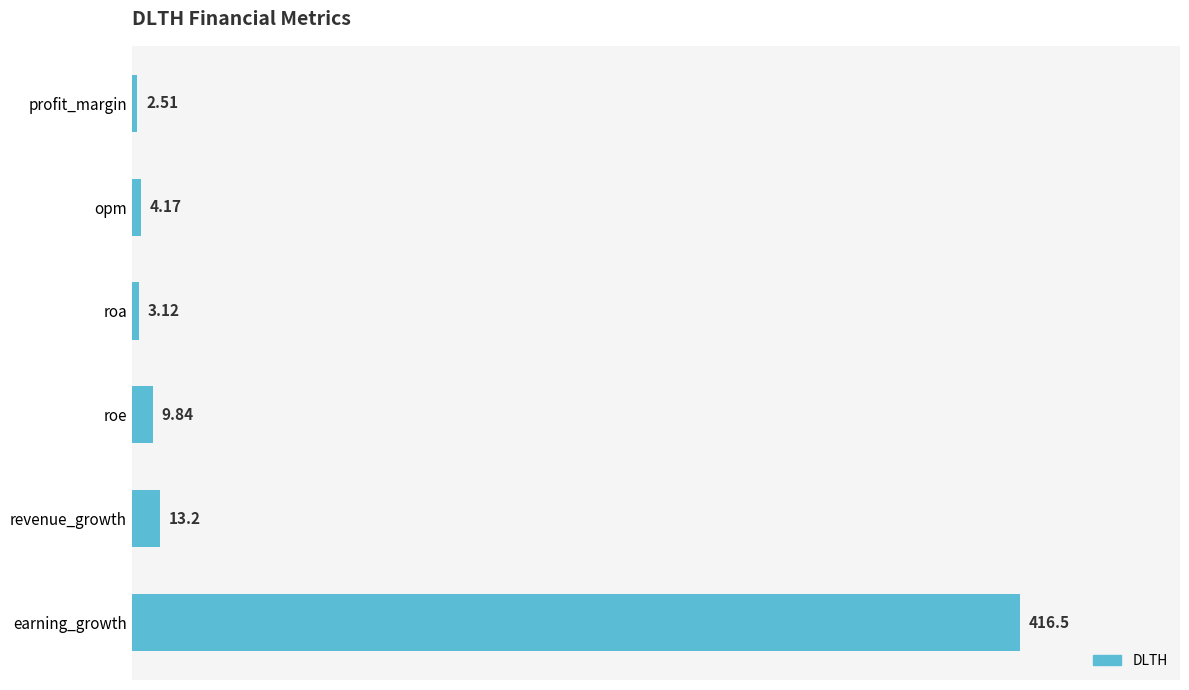

Where is the data nearest to the value 209?

revenue_growth